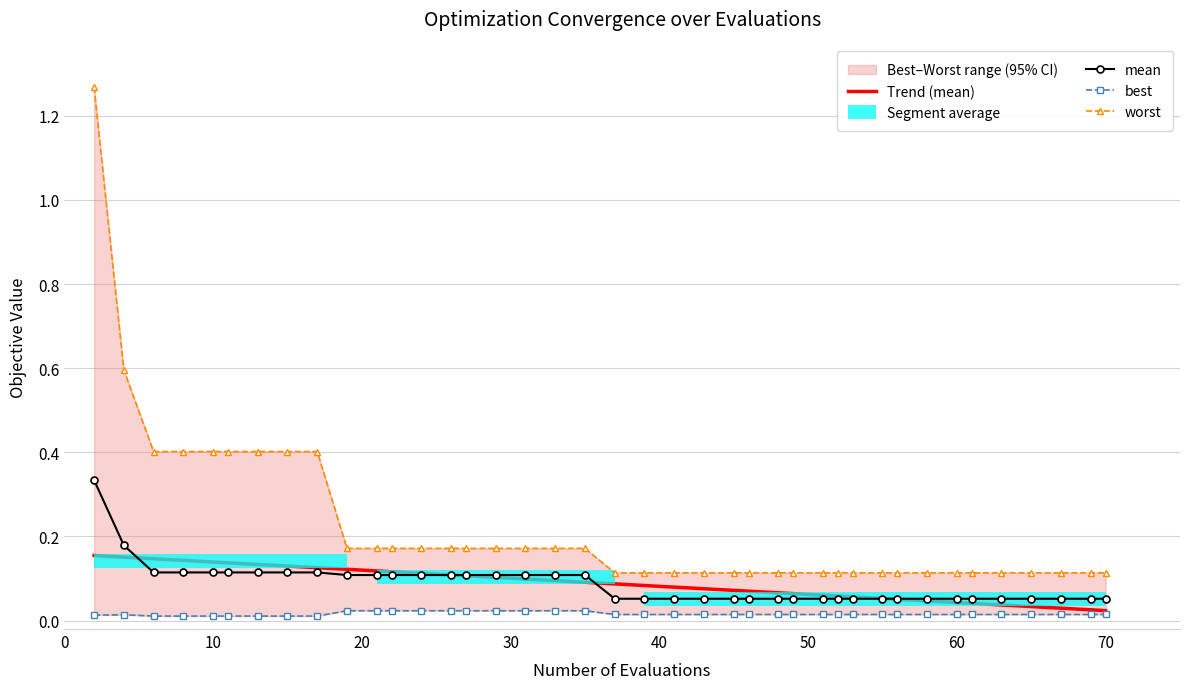

What is the value of the mean point at the 4th from the left?

0.1